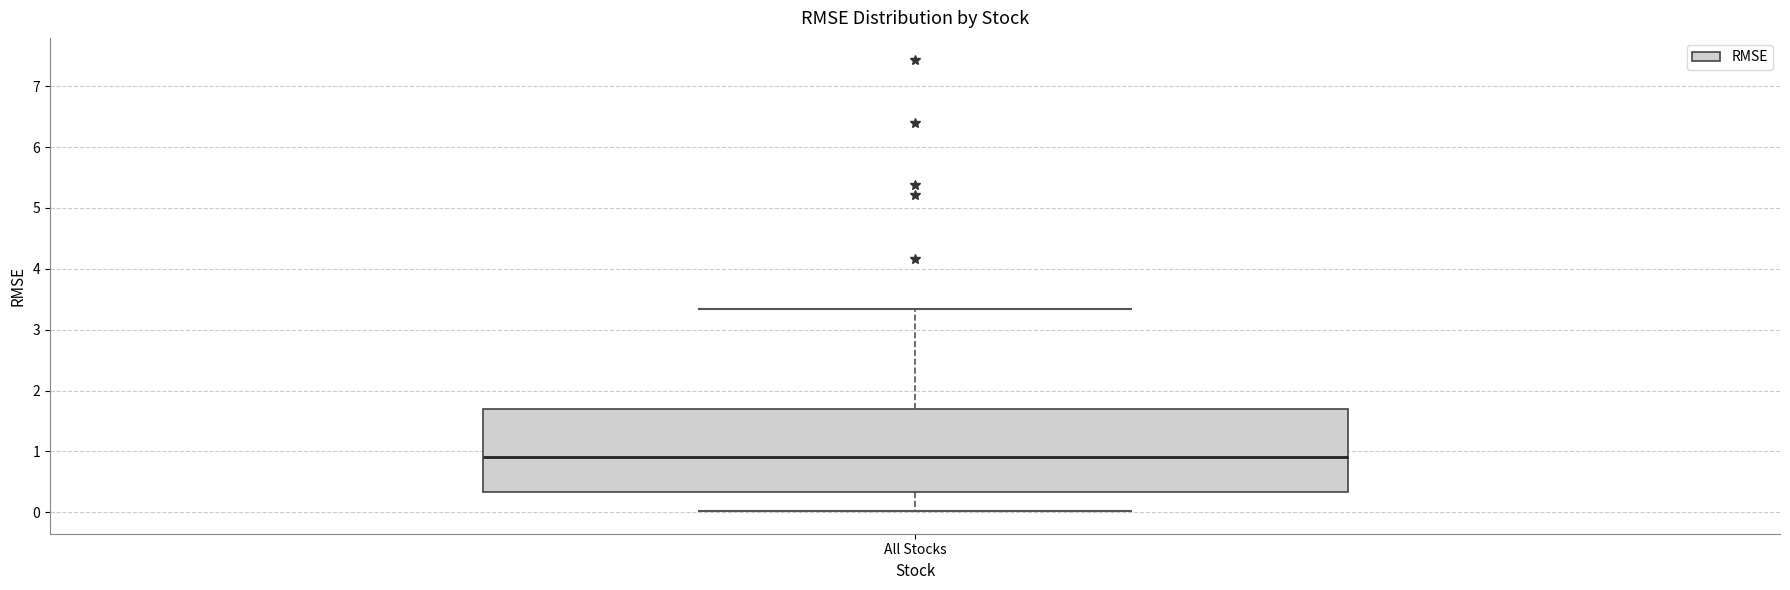

Where is the upper edge of the box for All Stocks on the y-axis? The values are not printed on the chart, so give them approximately, as read against the axis.

1.7